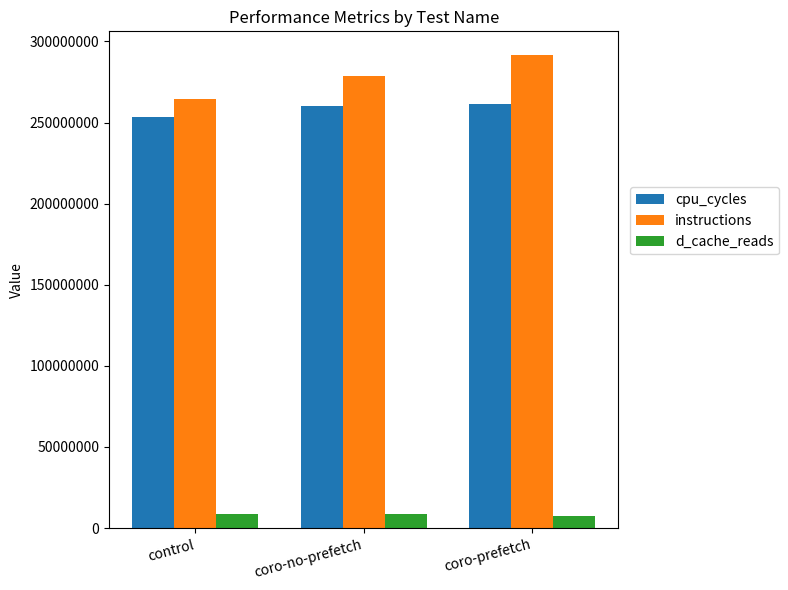

What is the sum of the instructions values at coro-no-prefetch and coro-prefetch?

570229461